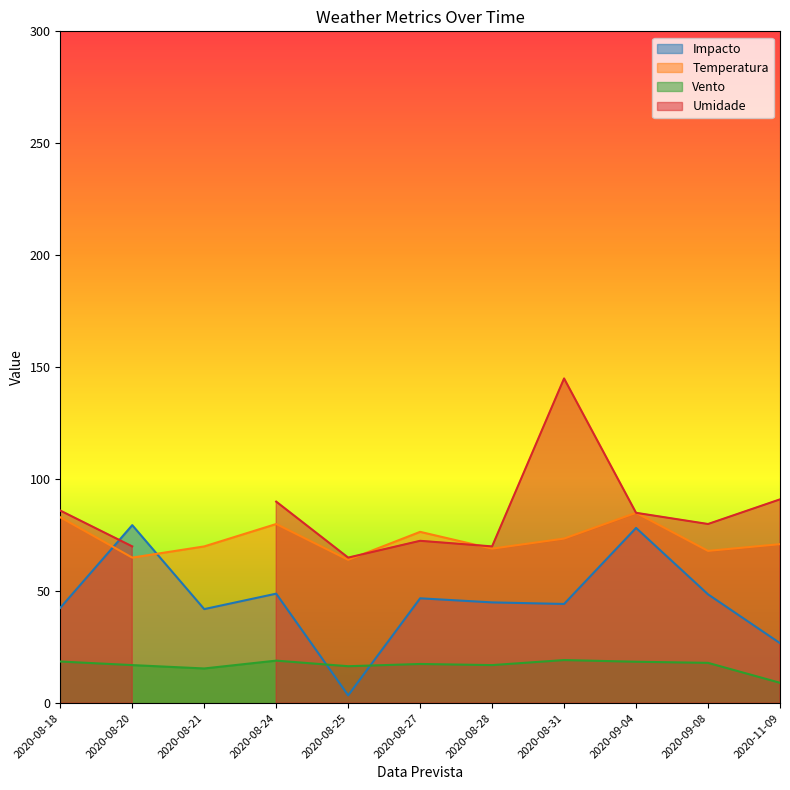

How many interior local valleys does the Impacto series have?

3